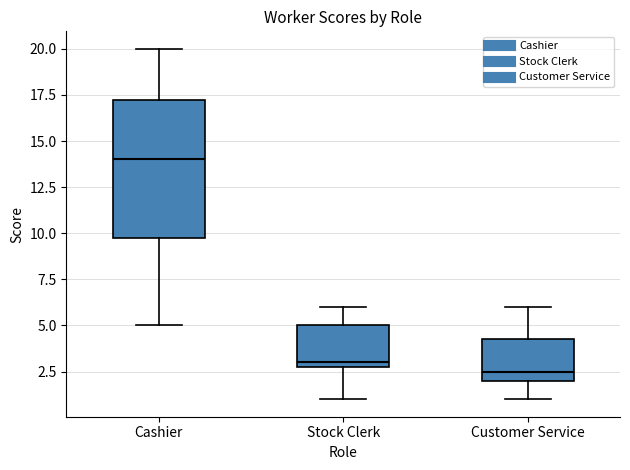

Comparing the boxes themselves (not the whiskers), which one is the tallest?

Cashier